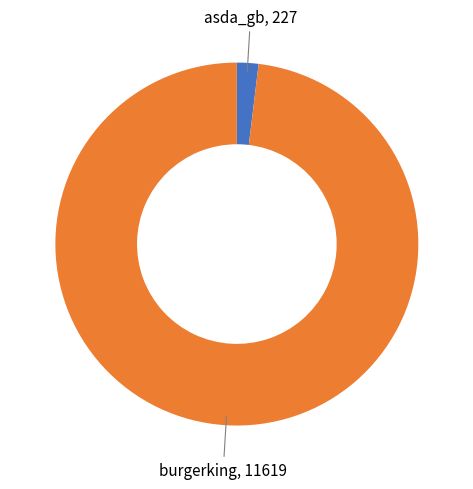

True or false: burgerking accounts for 87% of the total.

False